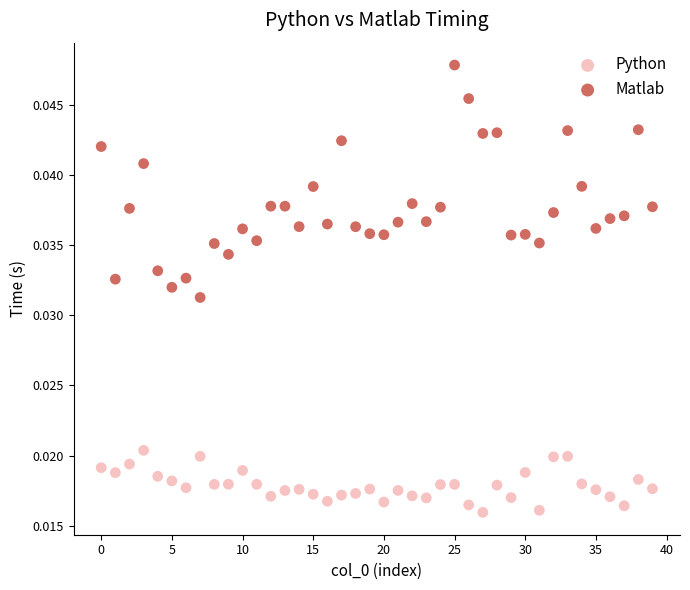

Which series reaches the maximum Y coordinate?

Matlab